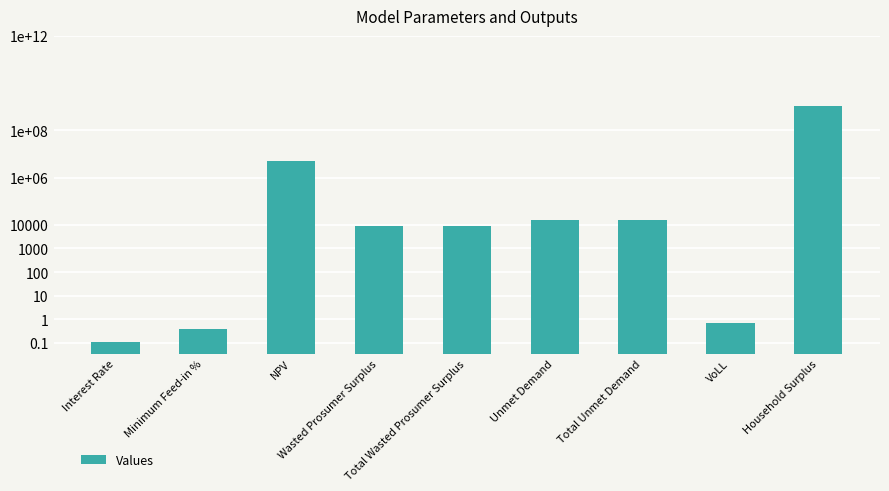

Which label corresponds to the largest value in the chart?

Household Surplus